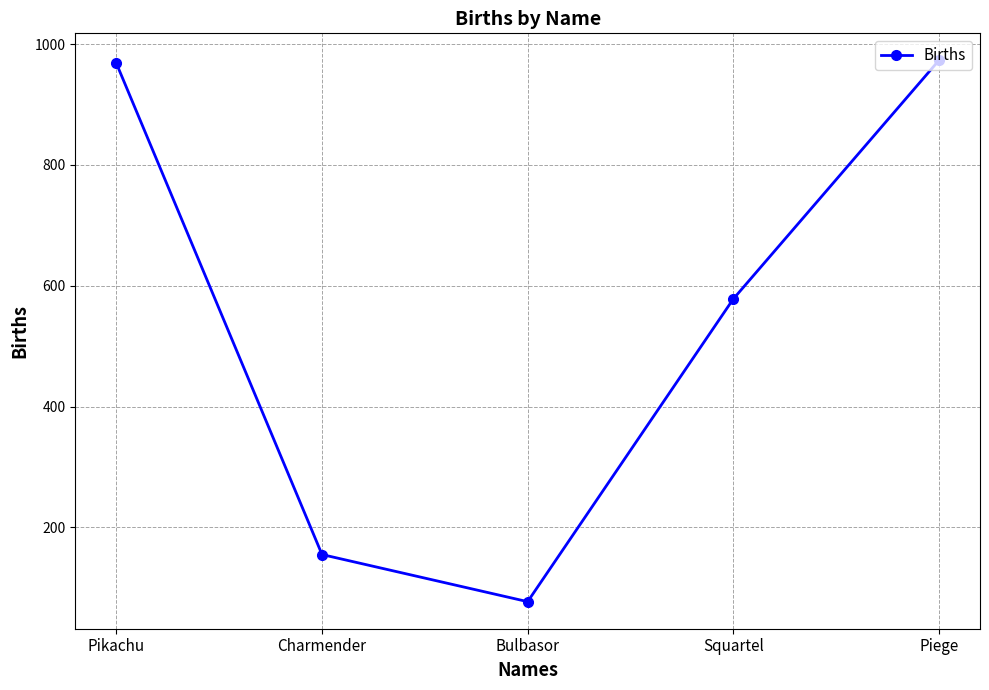

Between Piege and Bulbasor, which is larger?

Piege